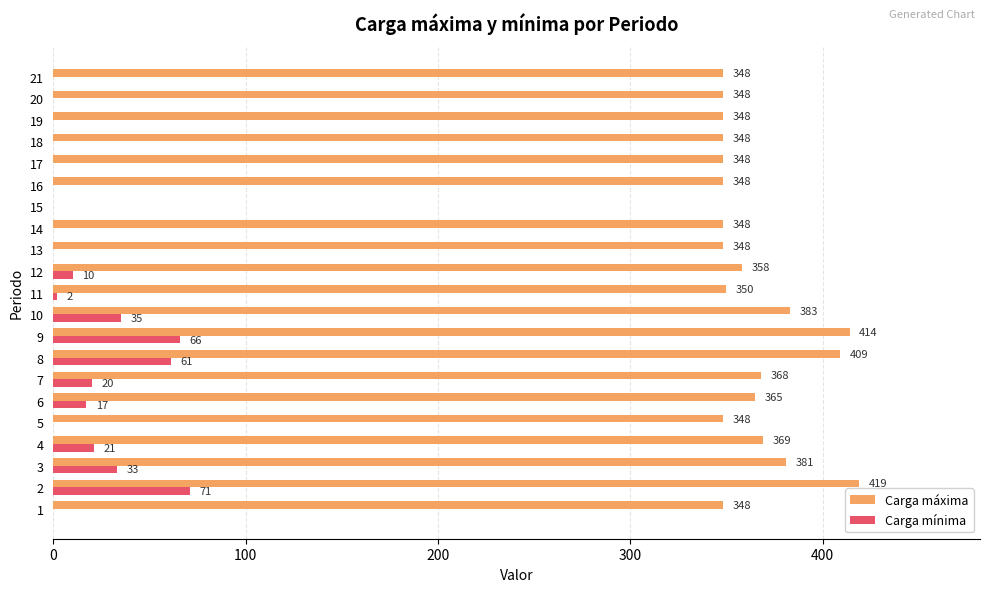

What is the maximum value for Carga máxima?

419